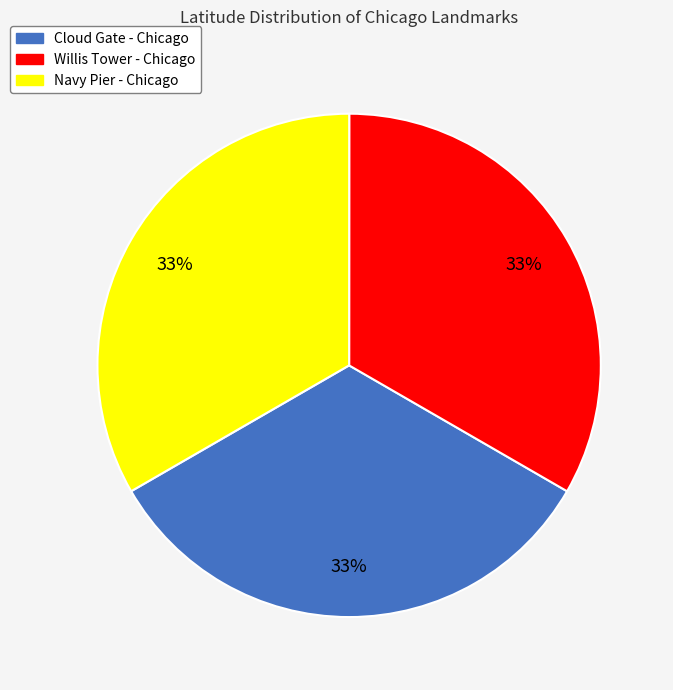

To the nearest percent, what percentage of the pie is Navy Pier - Chicago?

33%